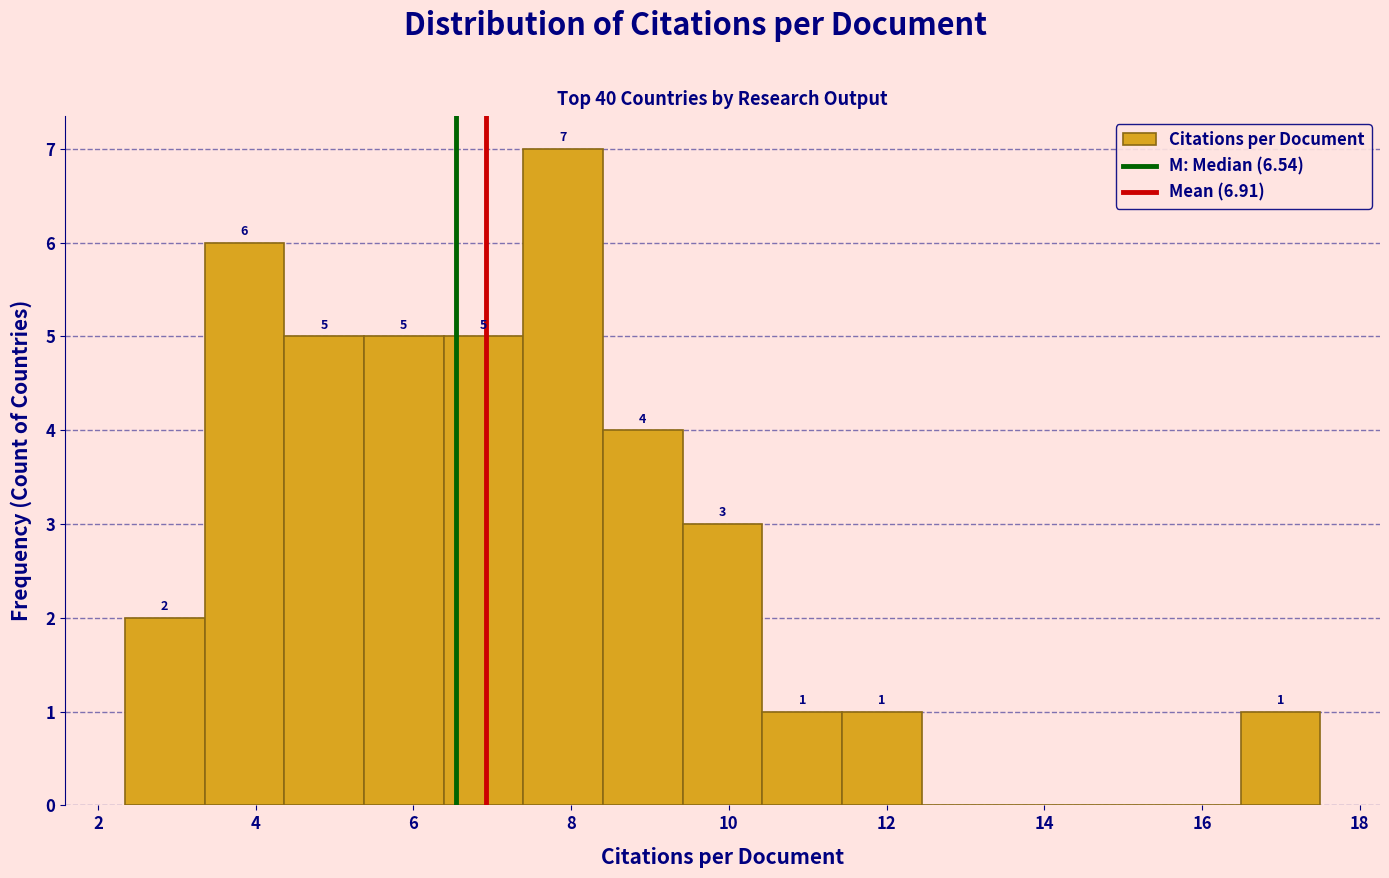

Which range on the x-axis has the tallest bar?

7.4 to 8.4